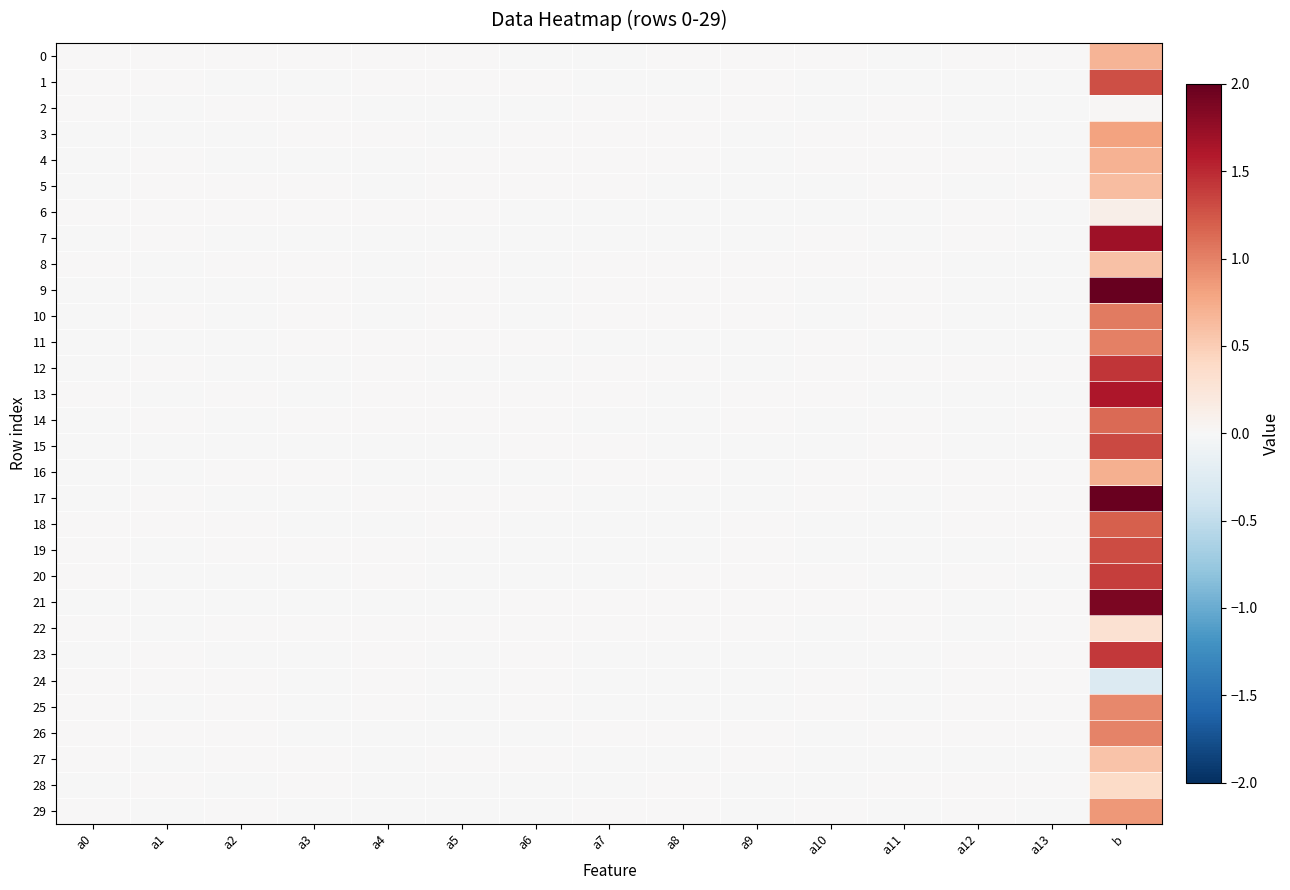

What is the greatest value displayed?

2.3